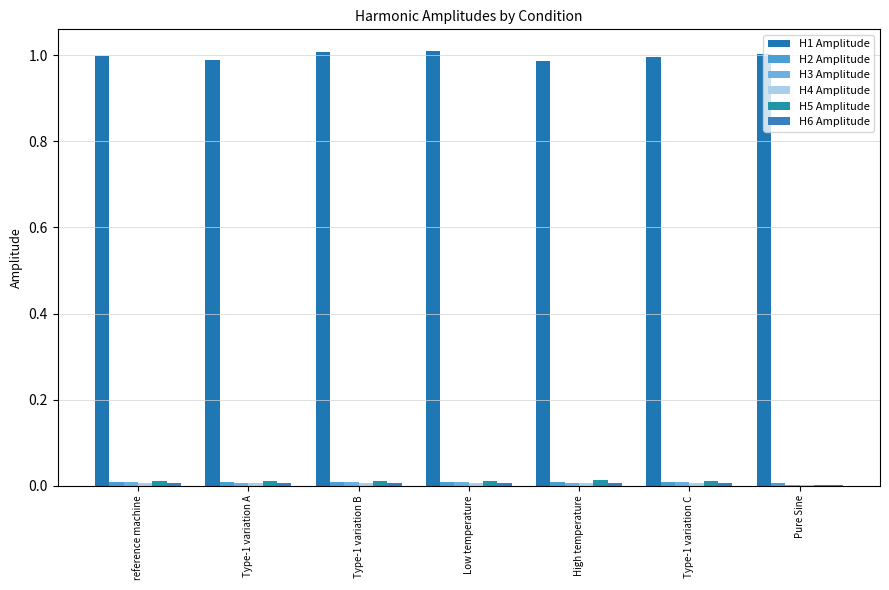

Count the number of categories in the chart.

7